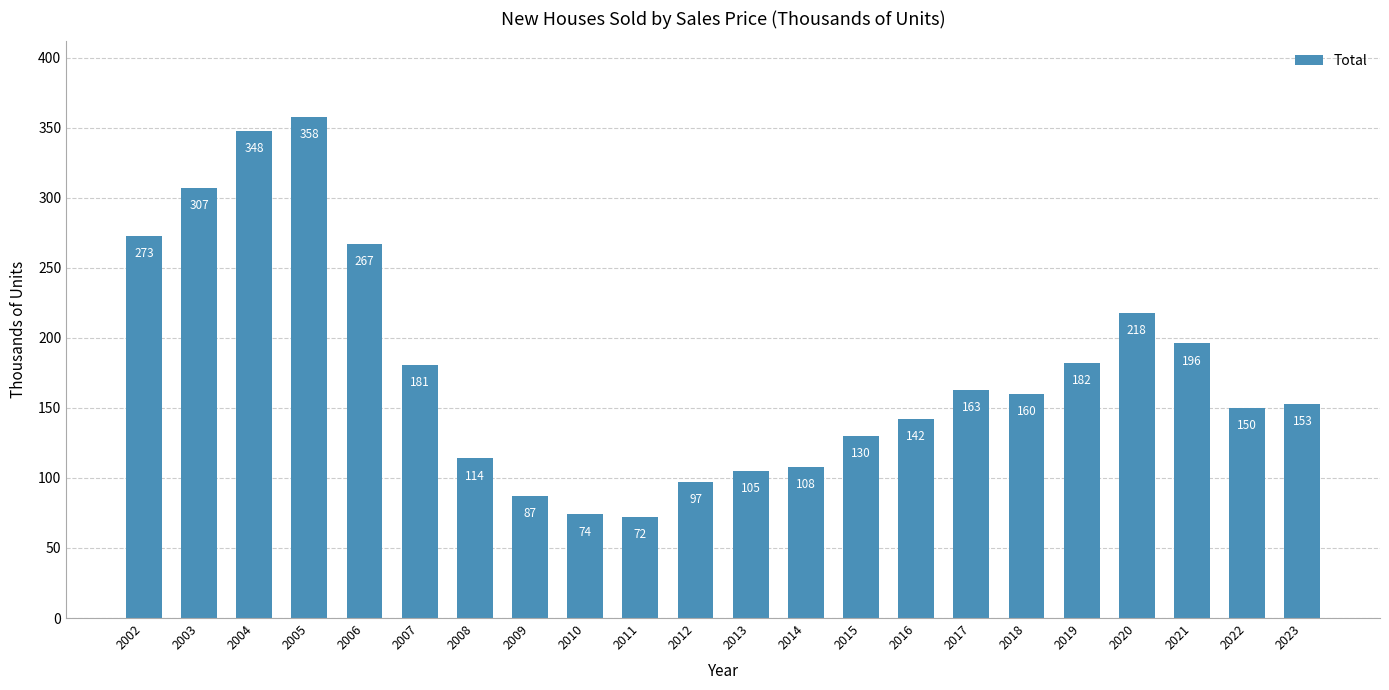

Approximately how many times larger is the value at 2018 compared to 2017?

1.0